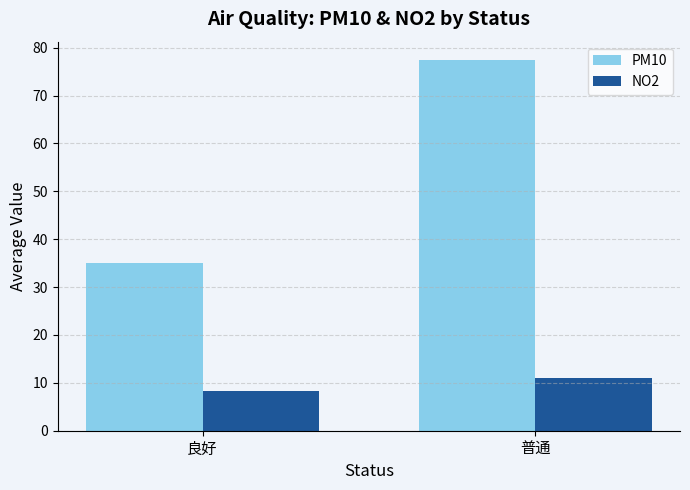

The value of PM10 at 良好 is 35.1. True or false?

True